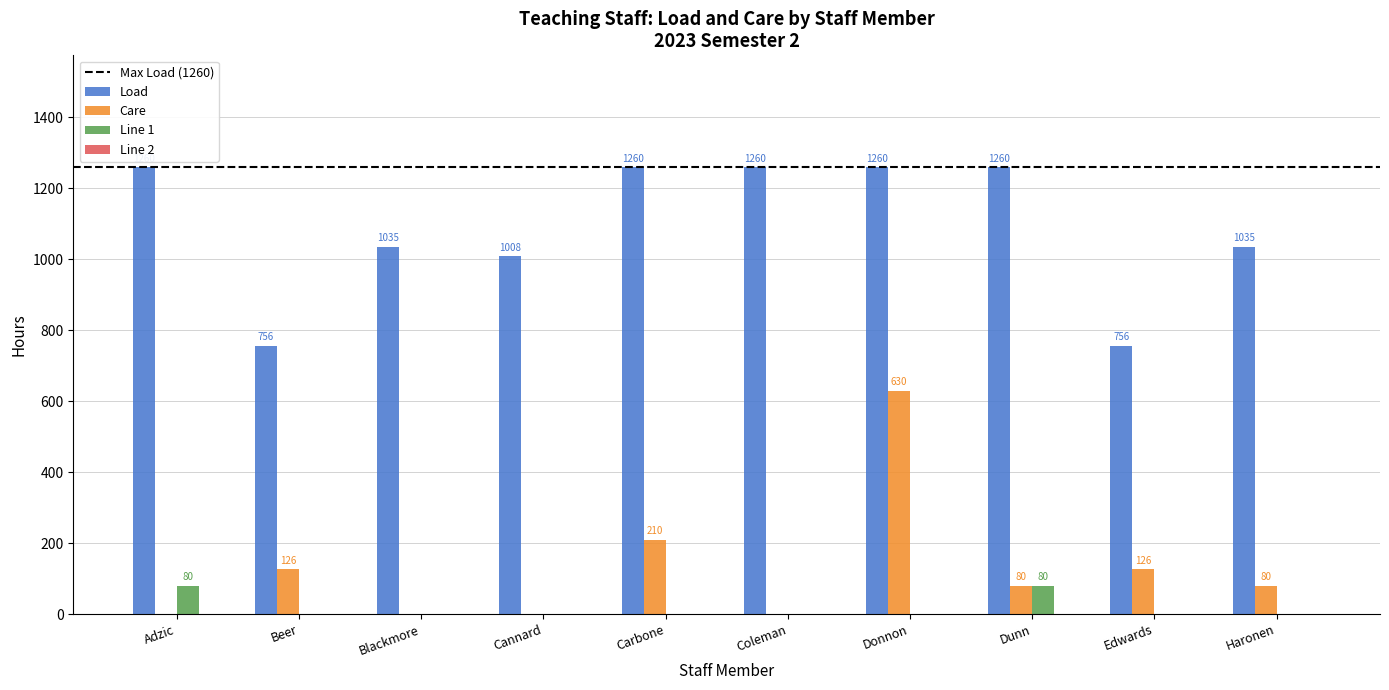

What is the greatest value displayed?

1260